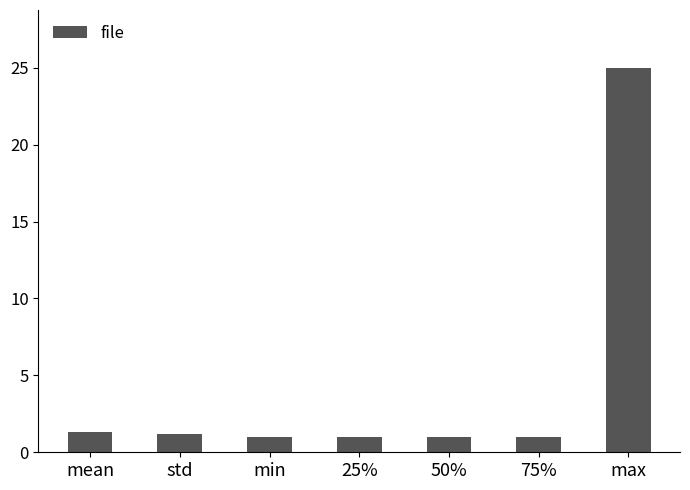

What is the ratio of the value at max to the value at 75%?

25.0